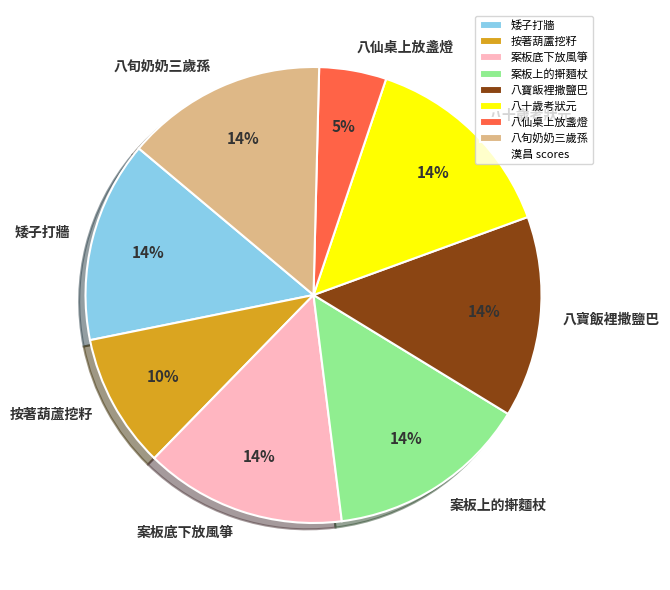

To the nearest percent, what is the average slice percentage?

12%